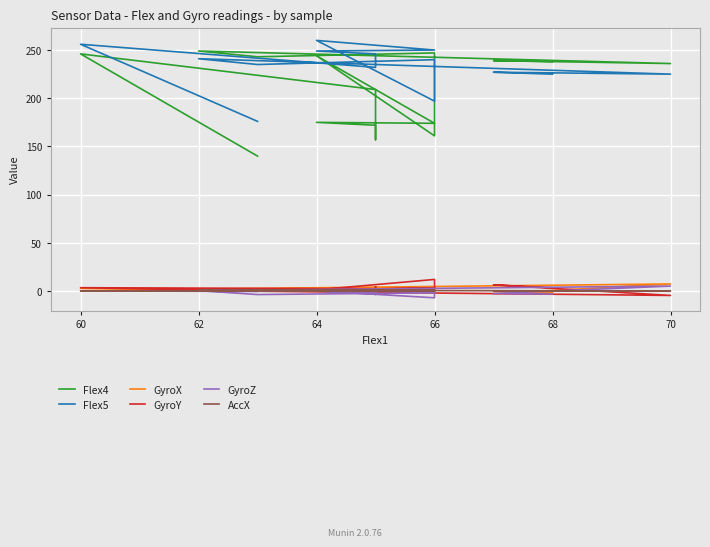

Where is the first local maximum for GyroX?

60